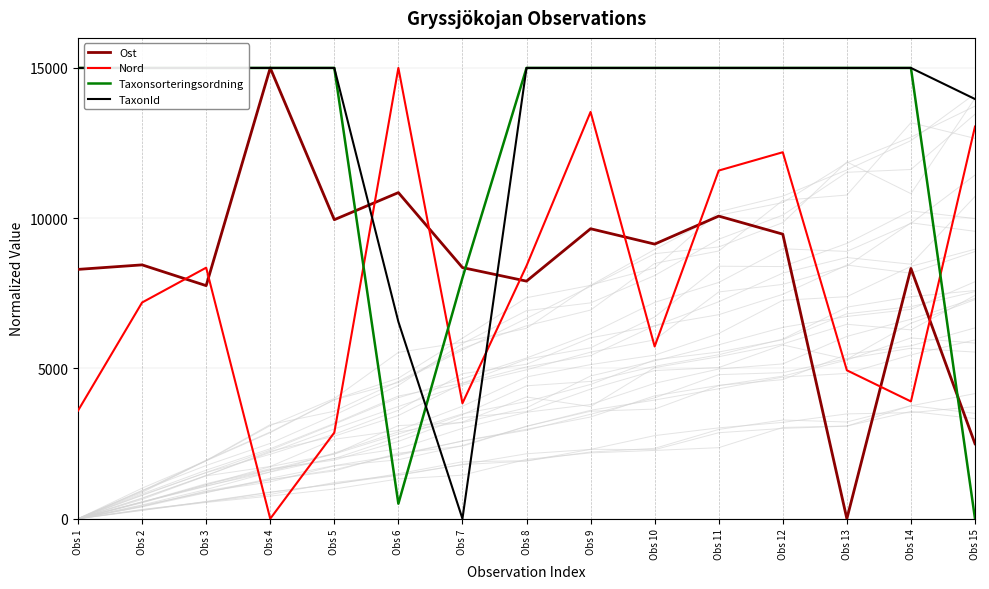

How many positive values does the Ost series have?

14